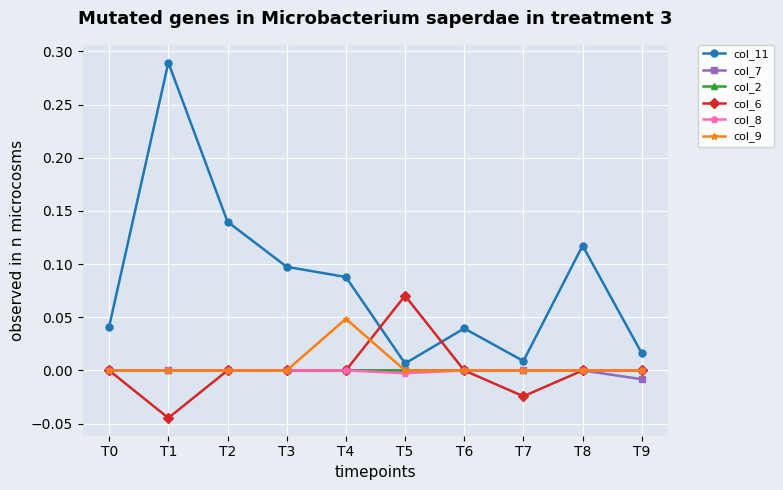

Which series has the largest total across all categories?

col_11